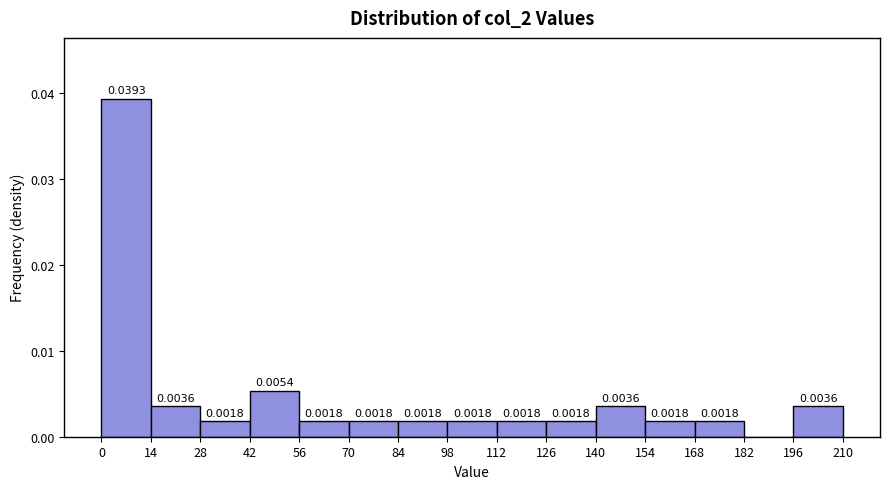

Which range on the x-axis has the tallest bar?

0 to 14